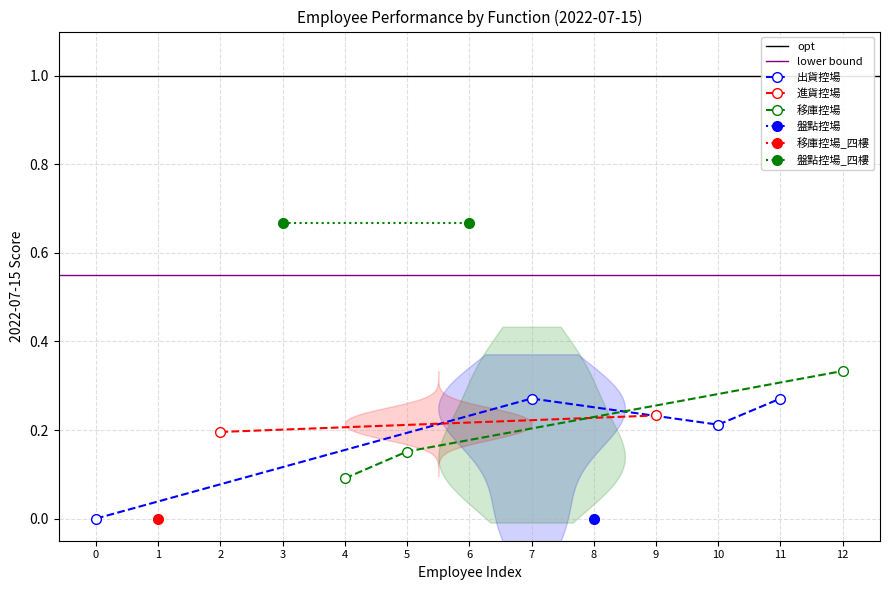

True or false: 出貨控場 has more than 0 interior local peaks.

True